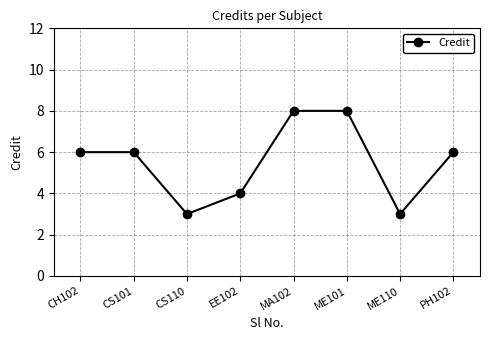

What is the minimum value shown in the chart?

3